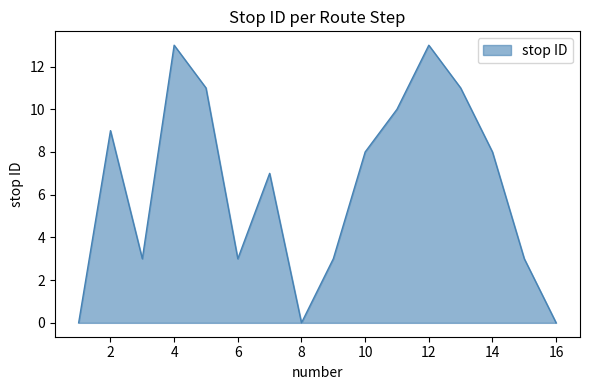

True or false: the data has more than 2 interior local peaks.

True